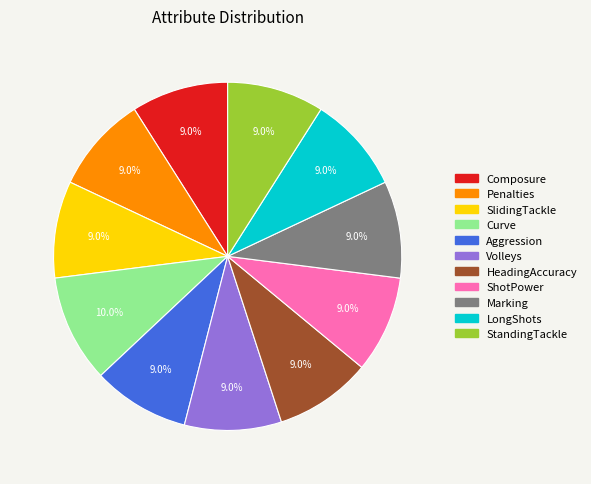

How many segments does this pie chart have?

11